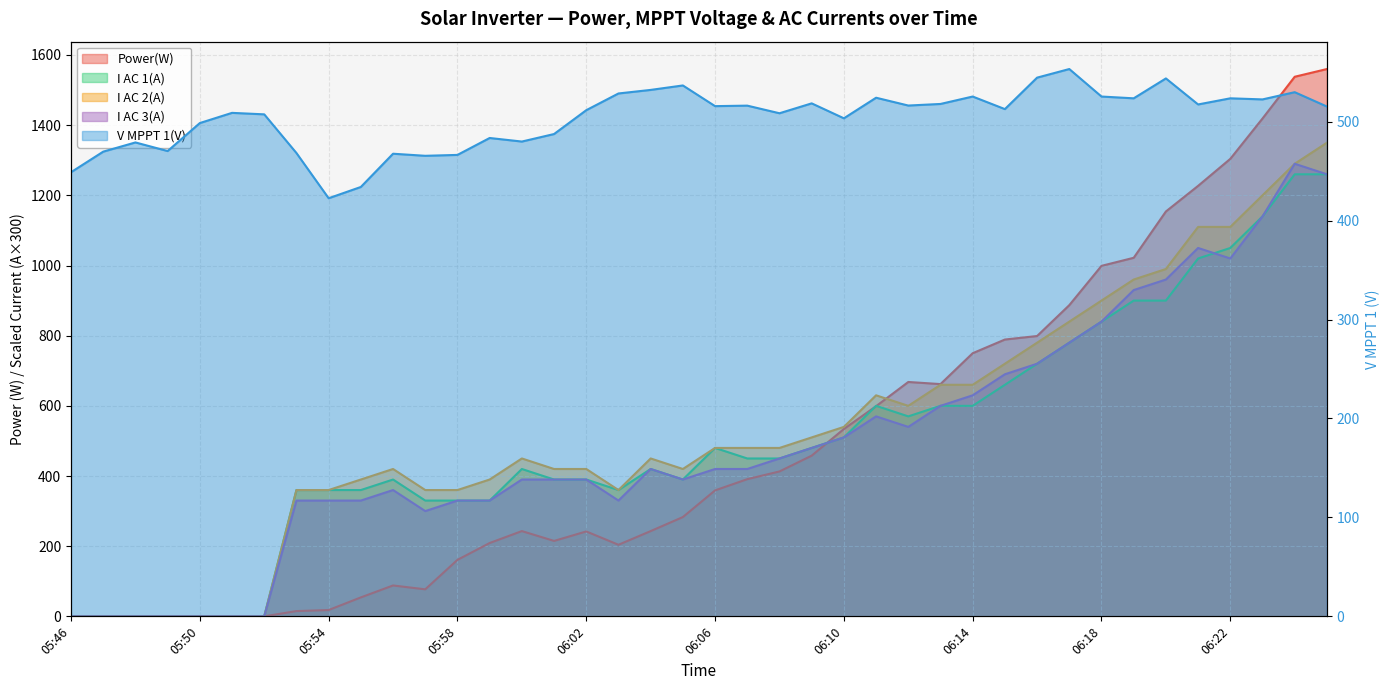

Reading left to right, what are all the values shown in this chart?

Power(W): 05:46=0.0	05:47=0.0	05:48=0.0	05:49=0.0	05:50=0.0	05:51=0.0	05:52=0.0	05:53=15.0	05:54=18.0	05:55=54.0	05:56=88.0	05:57=77.0	05:58=161.0	05:59=209.0	06:00=243.0	06:01=215.0	06:02=242.0	06:03=204.0	06:04=243.0	06:05=283.0	06:06=359.0	06:07=391.0	06:08=413.0	06:09=458.0	06:10=534.0	06:11=599.0	06:12=668.0	06:13=662.0	06:14=750.0	06:15=789.0	06:16=799.0	06:17=887.0	06:18=999.0	06:19=1022.0	06:20=1154.0	06:21=1227.0	06:22=1304.0	06:23=1419.0	06:24=1538.0	06:25=1560.0
V MPPT 1(V): 05:46=448.9	05:47=469.7	05:48=479.0	05:49=470.3	05:50=498.6	05:51=508.9	05:52=507.4	05:53=468.3	05:54=422.6	05:55=434.0	05:56=467.6	05:57=465.5	05:58=466.4	05:59=483.5	06:00=479.9	06:01=487.5	06:02=511.6	06:03=528.5	06:04=532.1	06:05=536.6	06:06=515.7	06:07=516.2	06:08=508.5	06:09=518.5	06:10=503.4	06:11=524.2	06:12=516.3	06:13=517.9	06:14=525.4	06:15=512.7	06:16=544.5	06:17=553.2	06:18=525.4	06:19=523.6	06:20=543.7	06:21=517.4	06:22=523.6	06:23=522.5	06:24=529.8	06:25=515.3
I AC 1(A): 05:46=0.0	05:47=0.0	05:48=0.0	05:49=0.0	05:50=0.0	05:51=0.0	05:52=0.0	05:53=360.0	05:54=360.0	05:55=360.0	05:56=390.0	05:57=330.0	05:58=330.0	05:59=330.0	06:00=420.0	06:01=390.0	06:02=390.0	06:03=360.0	06:04=420.0	06:05=390.0	06:06=480.0	06:07=450.0	06:08=450.0	06:09=480.0	06:10=510.0	06:11=600.0	06:12=570.0	06:13=600.0	06:14=600.0	06:15=660.0	06:16=720.0	06:17=780.0	06:18=840.0	06:19=900.0	06:20=900.0	06:21=1020.0	06:22=1050.0	06:23=1140.0	06:24=1260.0	06:25=1260.0
I AC 2(A): 05:46=0.0	05:47=0.0	05:48=0.0	05:49=0.0	05:50=0.0	05:51=0.0	05:52=0.0	05:53=360.0	05:54=360.0	05:55=390.0	05:56=420.0	05:57=360.0	05:58=360.0	05:59=390.0	06:00=450.0	06:01=420.0	06:02=420.0	06:03=360.0	06:04=450.0	06:05=420.0	06:06=480.0	06:07=480.0	06:08=480.0	06:09=510.0	06:10=540.0	06:11=630.0	06:12=600.0	06:13=660.0	06:14=660.0	06:15=720.0	06:16=780.0	06:17=840.0	06:18=900.0	06:19=960.0	06:20=990.0	06:21=1110.0	06:22=1110.0	06:23=1200.0	06:24=1290.0	06:25=1350.0
I AC 3(A): 05:46=0.0	05:47=0.0	05:48=0.0	05:49=0.0	05:50=0.0	05:51=0.0	05:52=0.0	05:53=330.0	05:54=330.0	05:55=330.0	05:56=360.0	05:57=300.0	05:58=330.0	05:59=330.0	06:00=390.0	06:01=390.0	06:02=390.0	06:03=330.0	06:04=420.0	06:05=390.0	06:06=420.0	06:07=420.0	06:08=450.0	06:09=480.0	06:10=510.0	06:11=570.0	06:12=540.0	06:13=600.0	06:14=630.0	06:15=690.0	06:16=720.0	06:17=780.0	06:18=840.0	06:19=930.0	06:20=960.0	06:21=1050.0	06:22=1020.0	06:23=1140.0	06:24=1290.0	06:25=1260.0